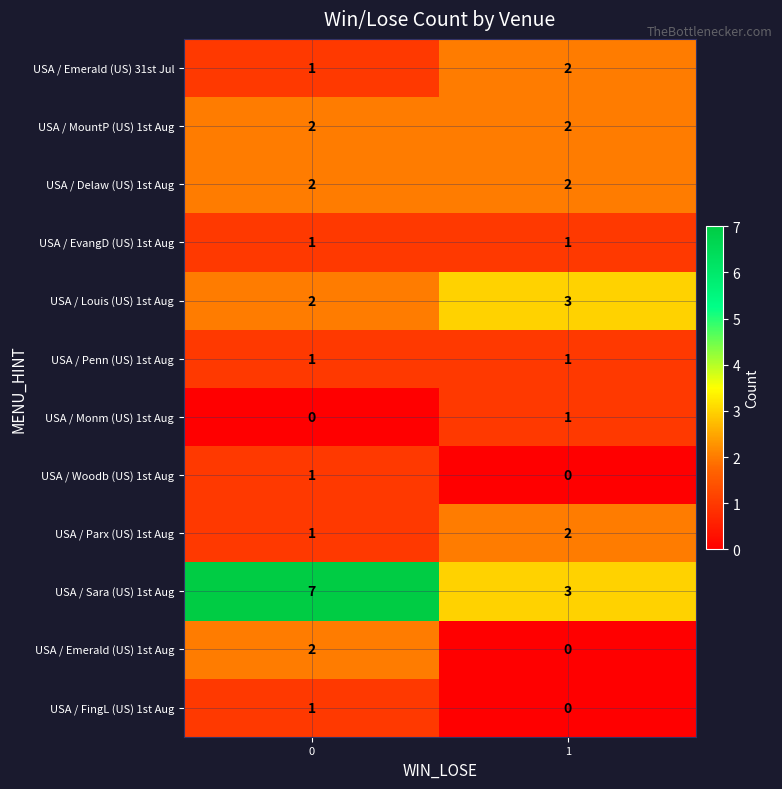

Between 0 and 1, which series saw the biggest shift?

USA / Sara (US) 1st Aug